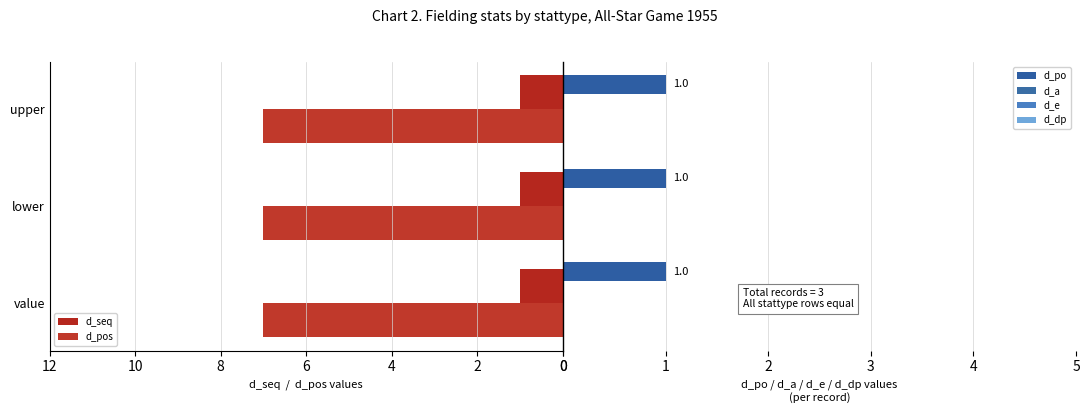

Which series has the widest spread of values?

d_seq